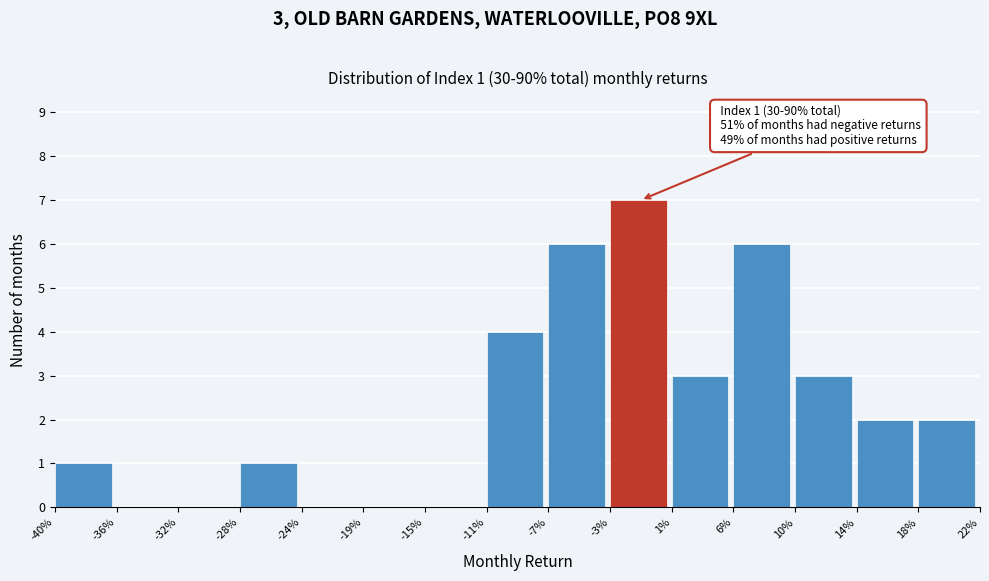

Reading left to right, list all the values displayed in this chart.

-40%=1	-36%=0	-32%=0	-28%=1	-24%=0	-19%=0	-15%=0	-11%=4	-7%=6	-3%=7	1%=3	6%=6	10%=3	14%=2	18%=2